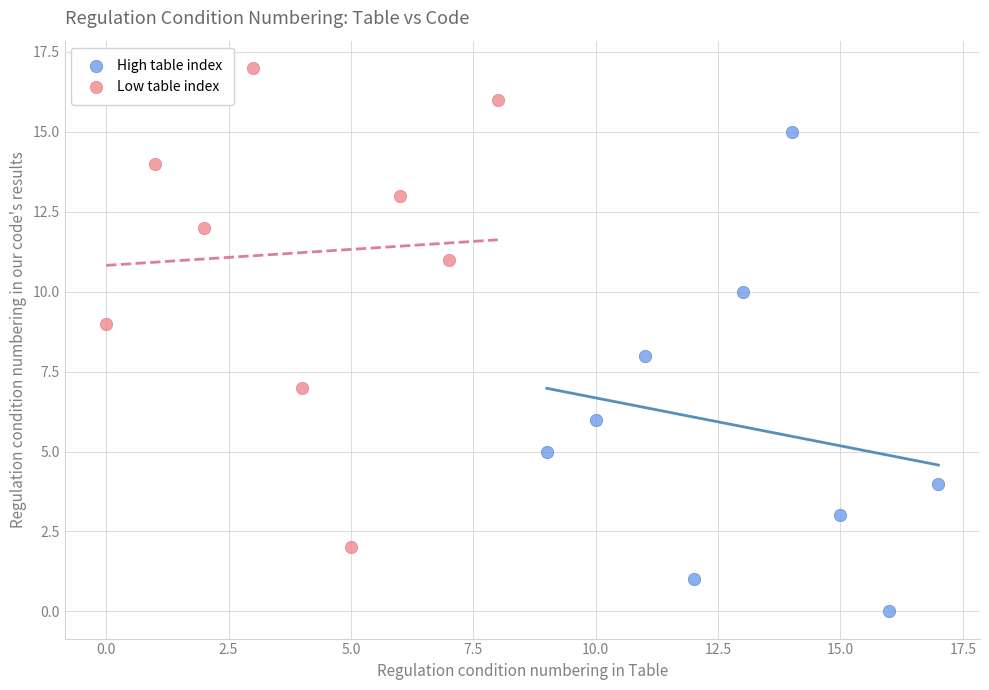

Which series contains the highest Y value?

Low table index